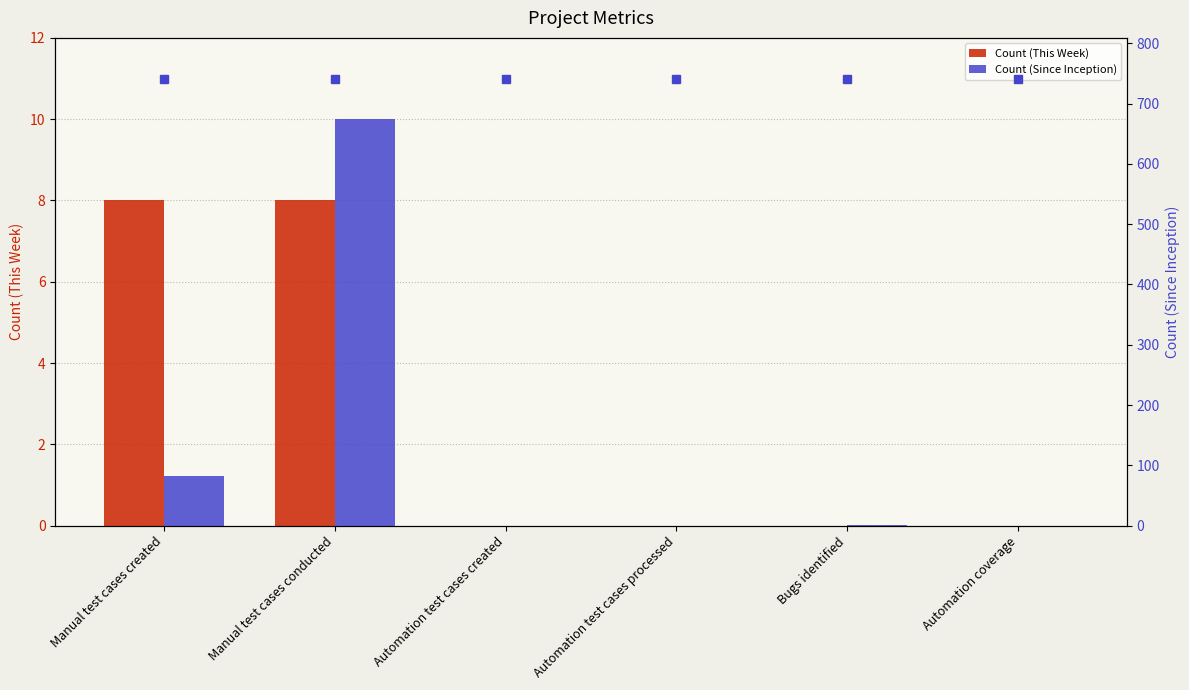

What is the difference between the maximum and minimum values in the Count (This Week) series?

8